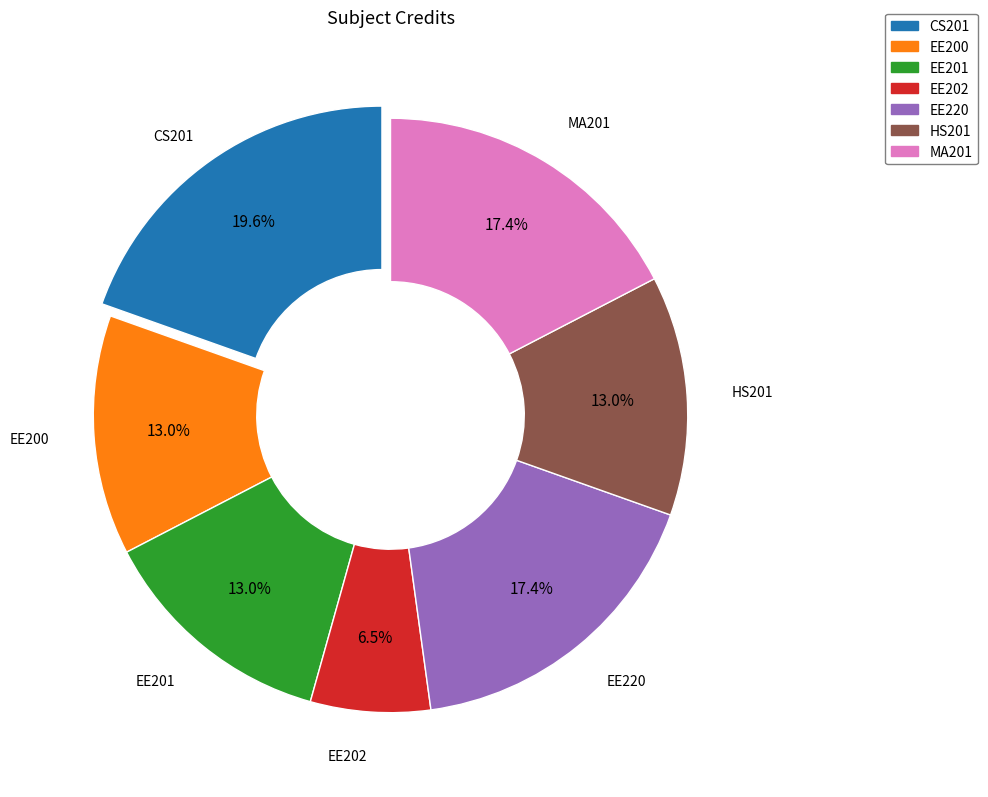

Between EE202 and EE200, which is larger?

EE200